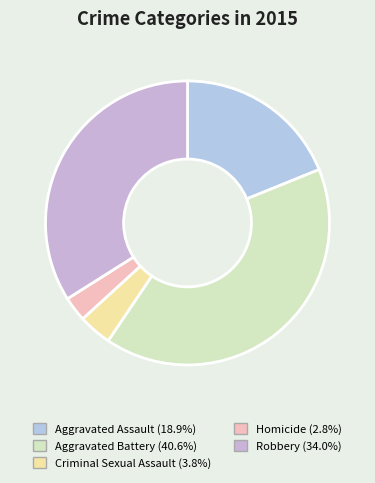

What percentage is NOT represented by Homicide?

97.2%